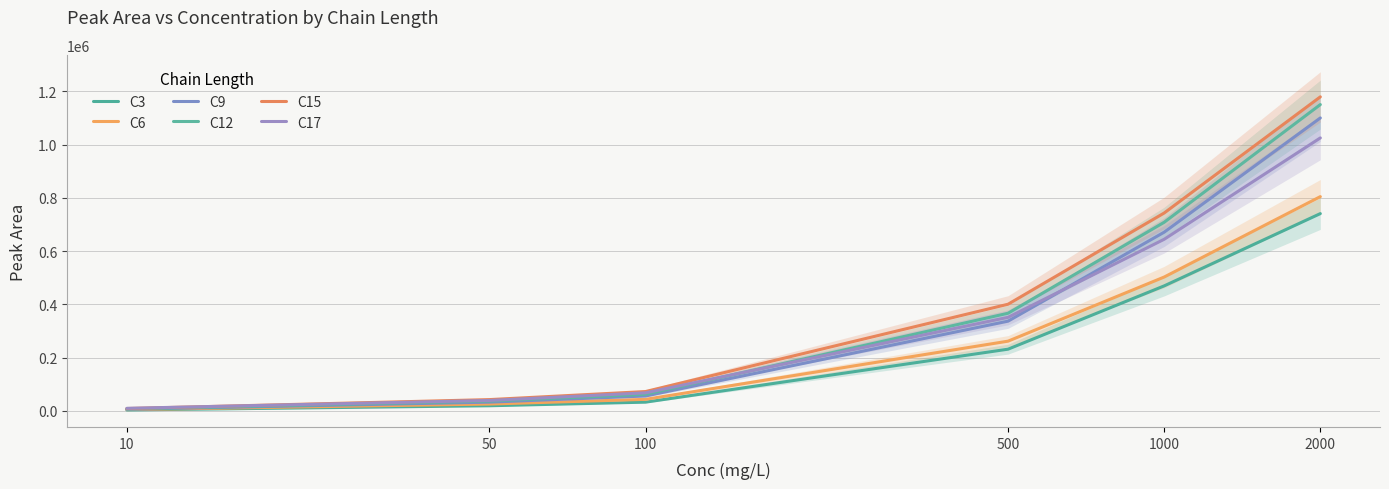

What is the value of the C3 point at the 3rd from the left?

32427